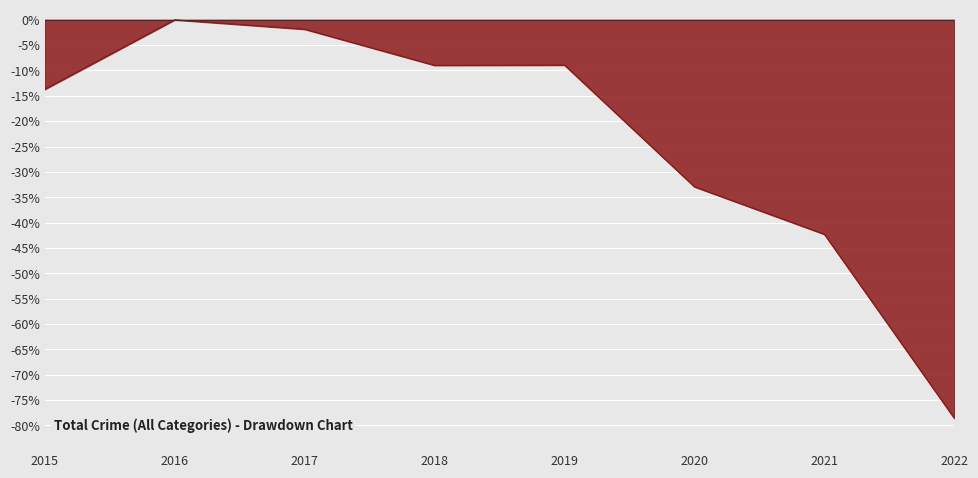

What is the difference between the second highest and minimum values?

76.8